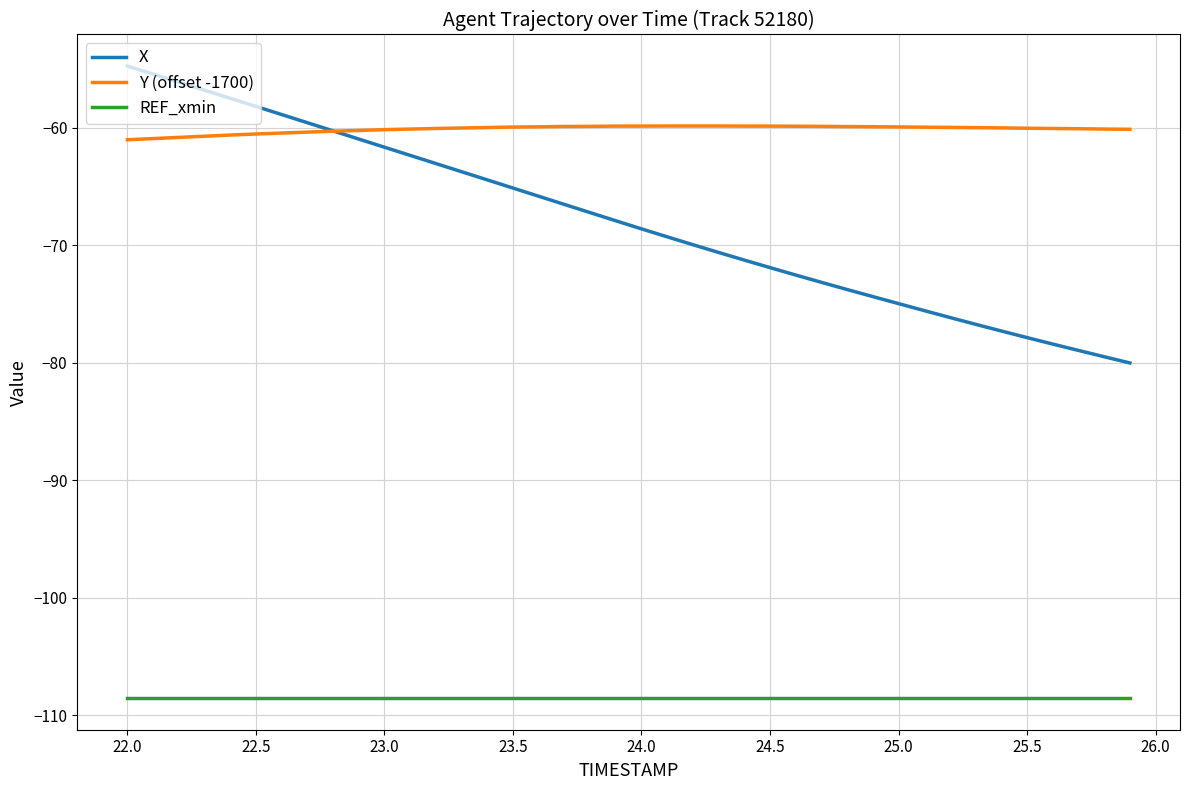

How many distinct data groups are displayed?

3